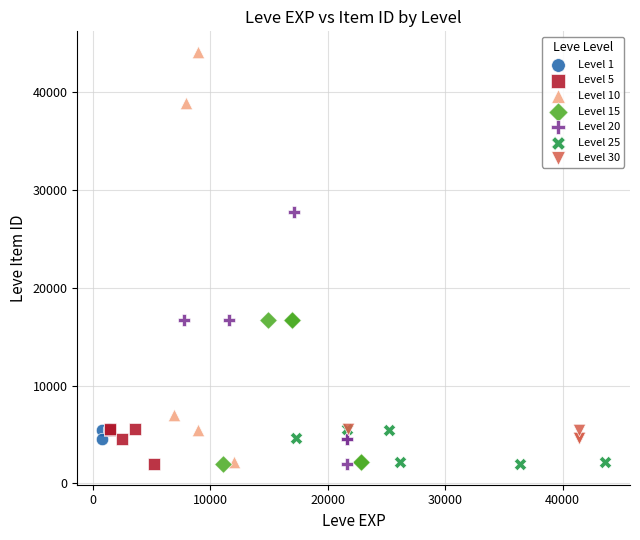

Which series has the widest spread of Y values?

Level 10